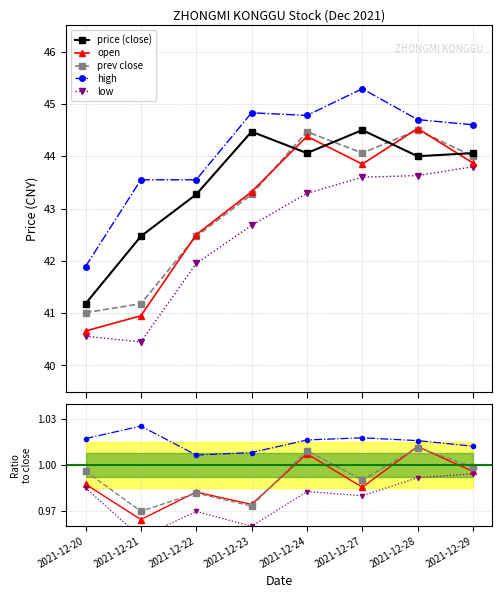

The value of high at 2021-12-28 is 0.3. True or false?

False